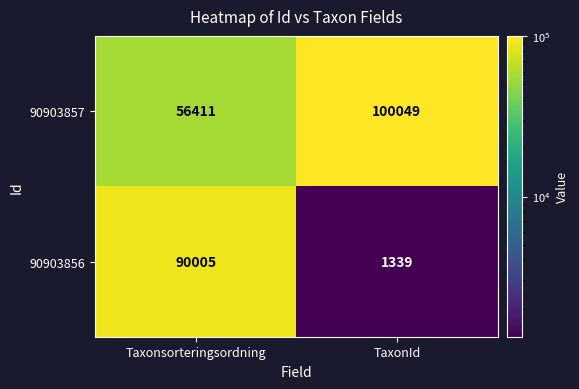

How many values in the 90903856 series are below 90005?

1